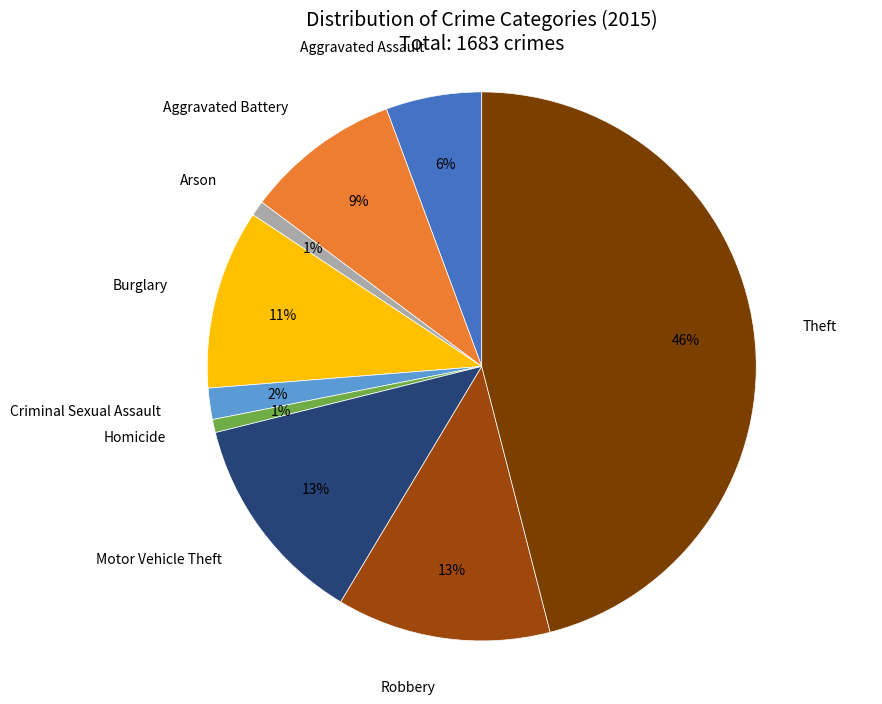

How many segments does this pie chart have?

9